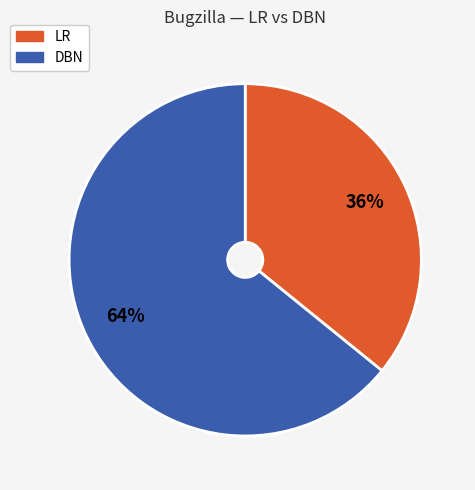

Which slice represents more than half of the pie?

DBN